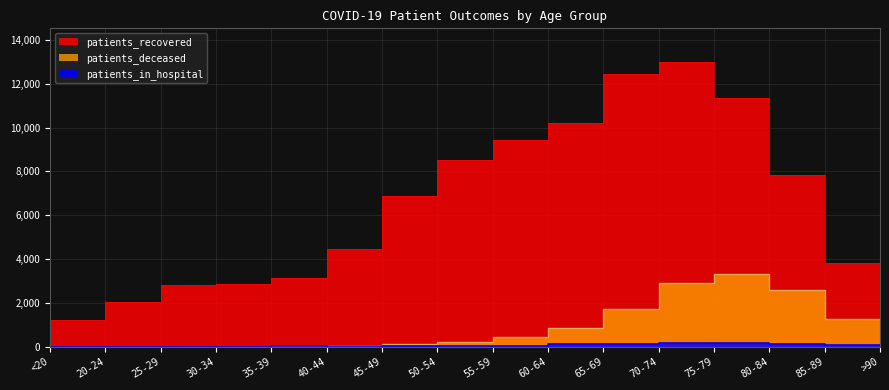

True or false: patients_in_hospital and patients_recovered cross at least once.

False